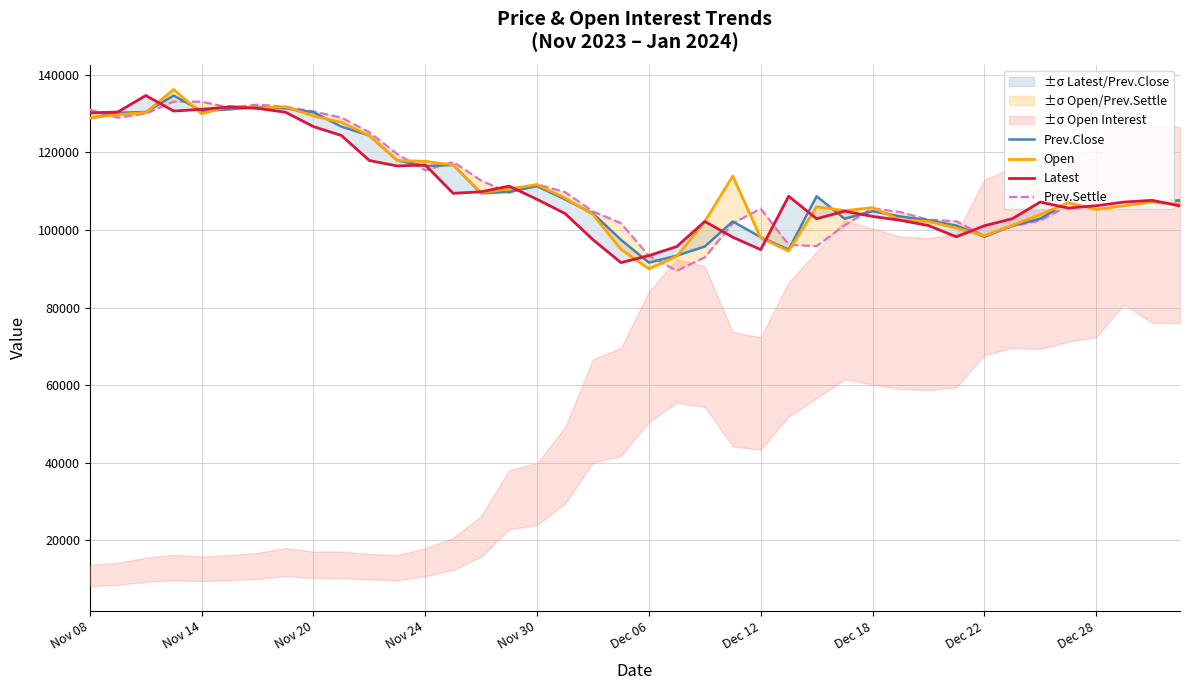

True or false: Latest has more than 2 interior local peaks.

True